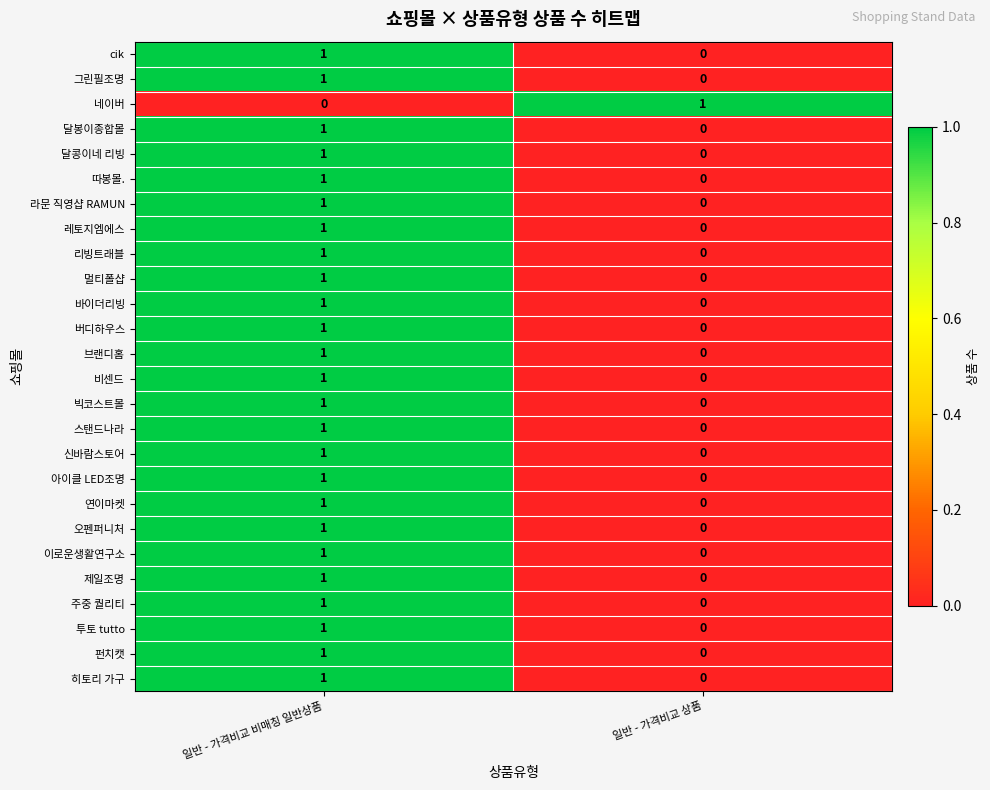

Is it true that 이로운생활연구소 equals 0 at 일반 - 가격비교 비매칭 일반상품?

False